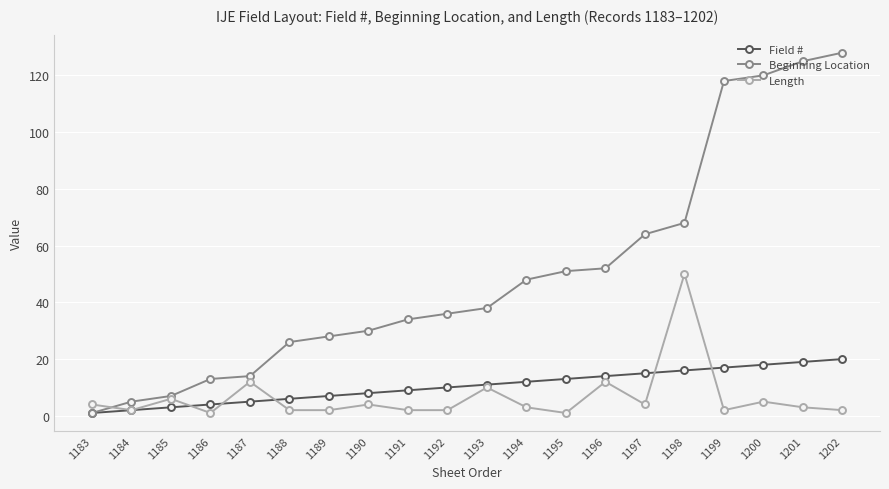

What is the total value across all series at 1186?

18